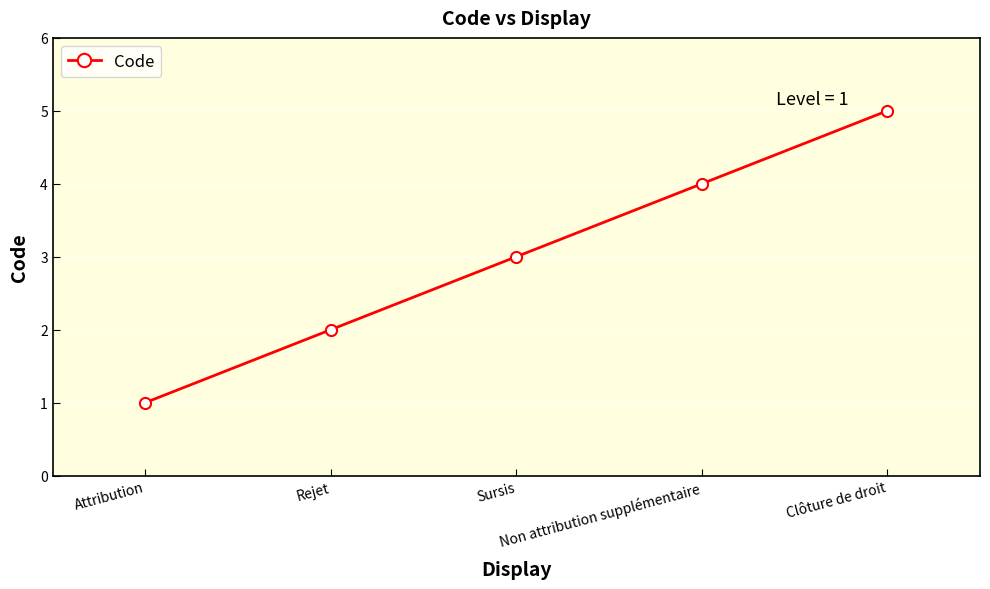

Reading right to left, extract all data points from this chart.

Clôture de droit=5	Non attribution supplémentaire=4	Sursis=3	Rejet=2	Attribution=1